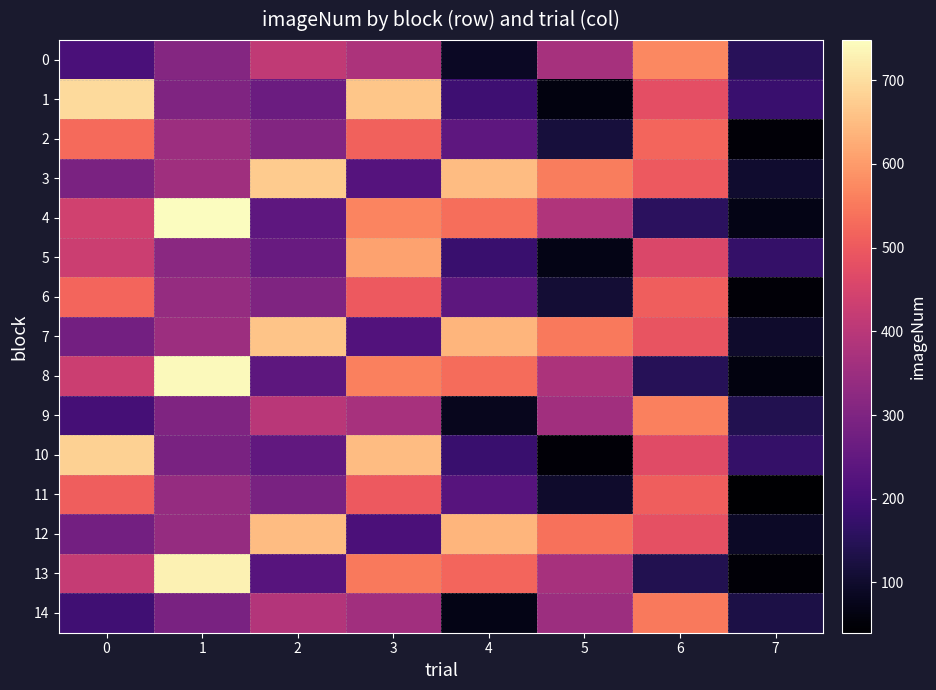

Between 4 and 1, which is larger?

1